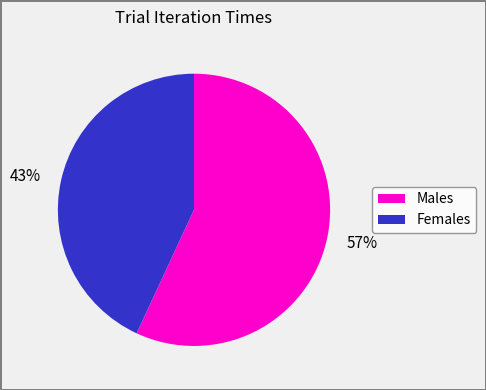

Combined, do 43% and 57% account for over 50%?

Yes